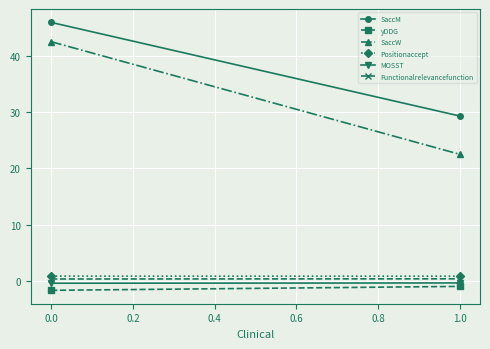

What is the average value of the Functionalrelevancefunction series?

0.3